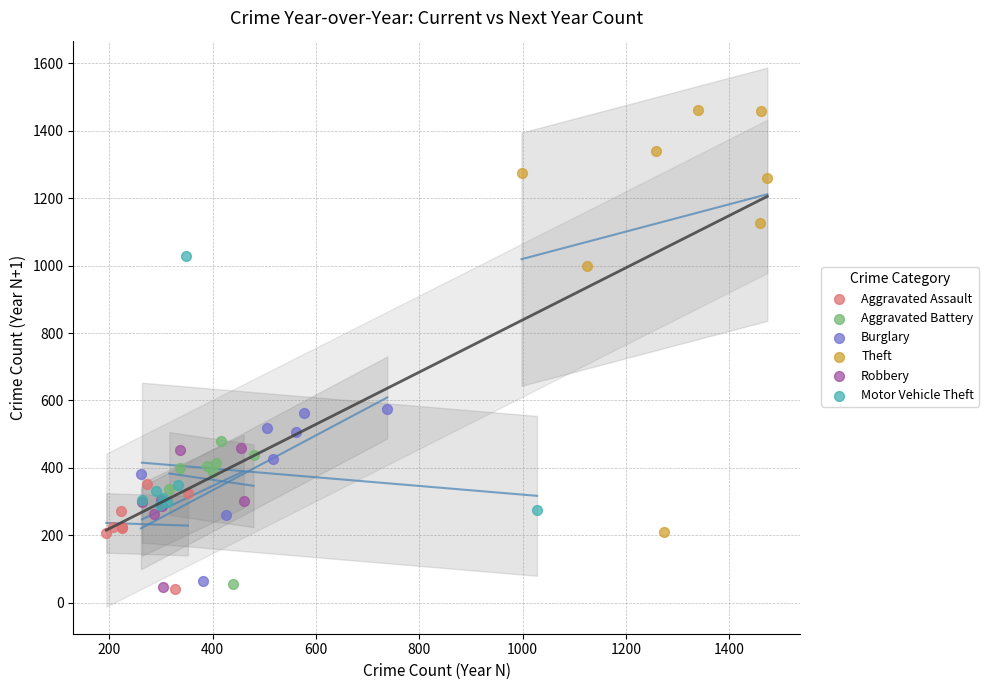

Which series has the largest Y range (max minus min)?

Theft